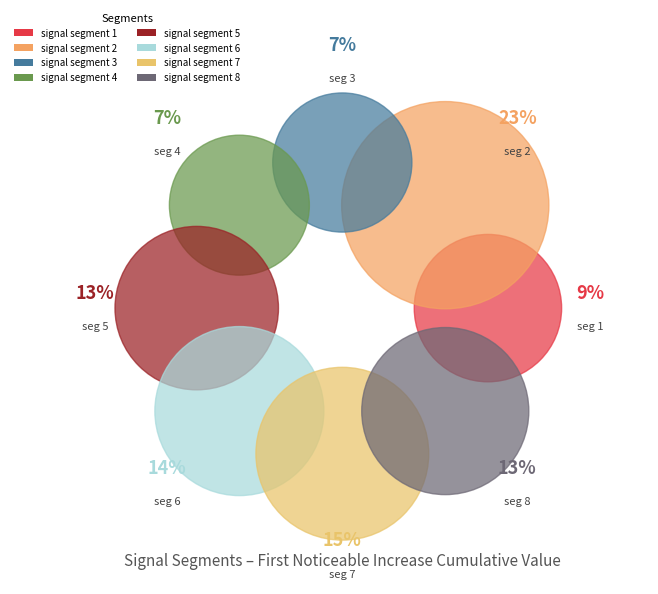

Which category has the biggest portion of the pie?

signal segment 2